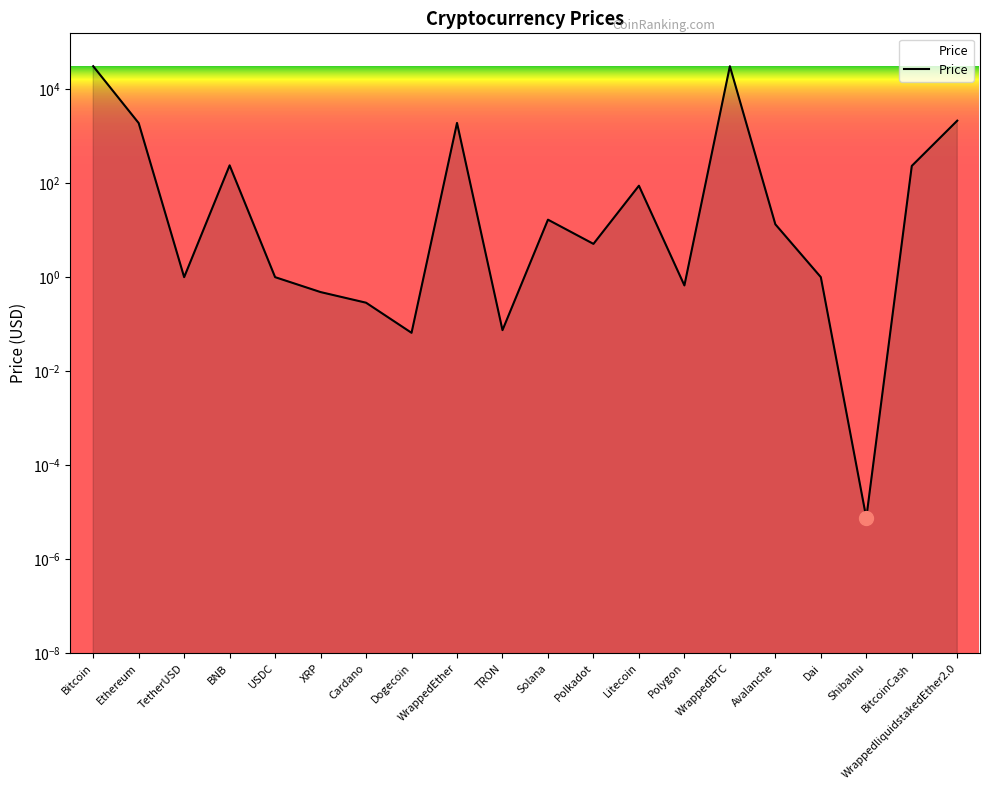

Count the number of values greater than 13.

10